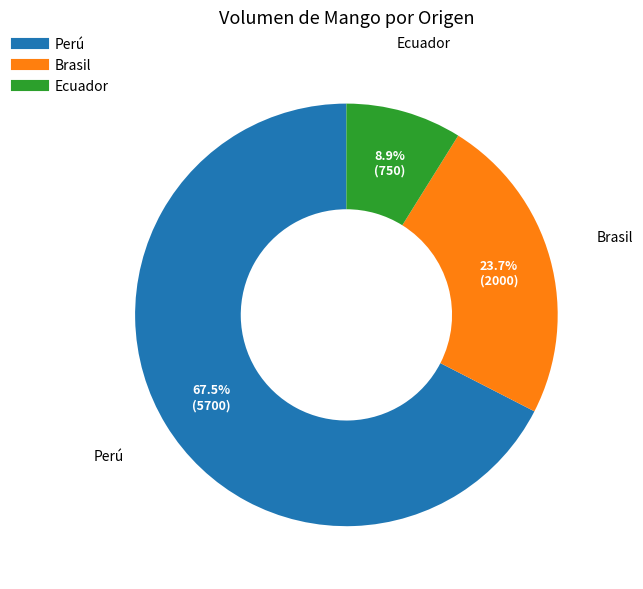

Is there a majority slice in this chart?

Yes